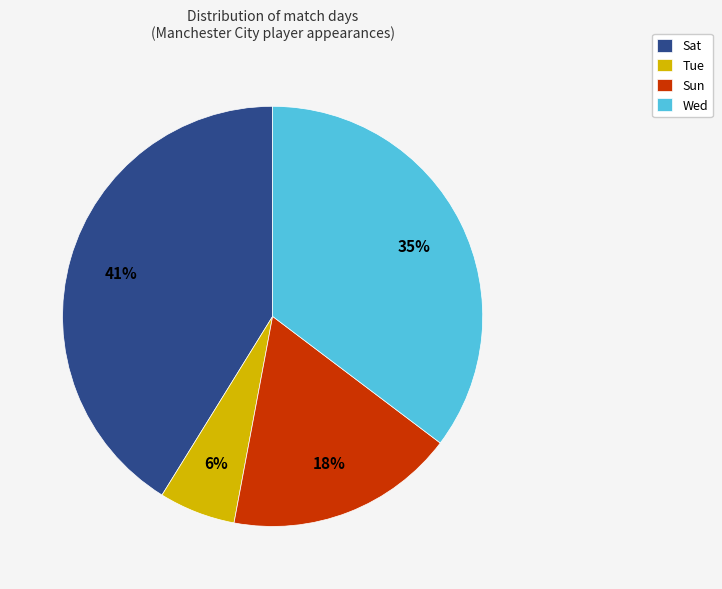

Is Sat the majority of the pie?

No